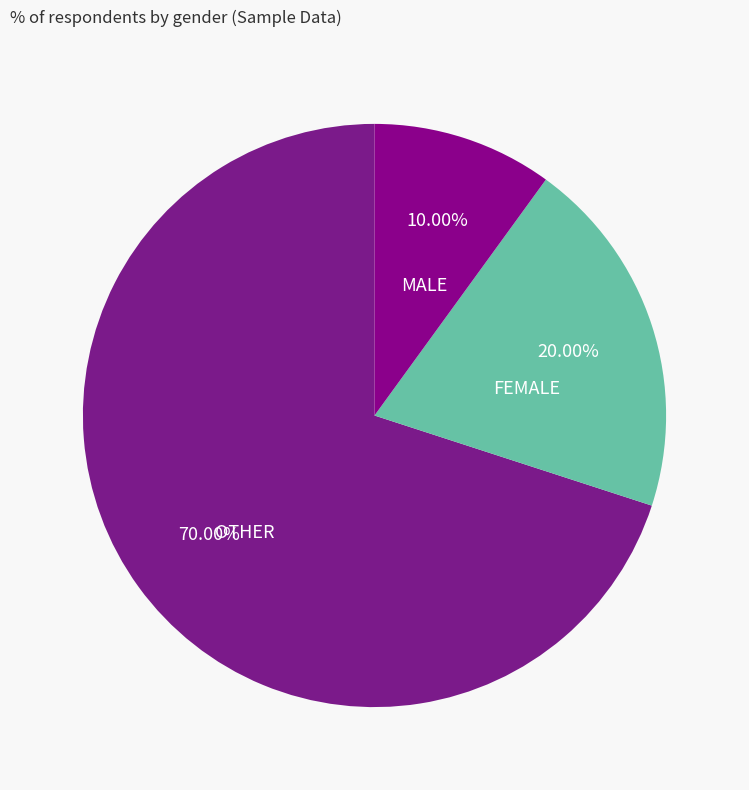

What is the smallest slice in the pie chart?

MALE